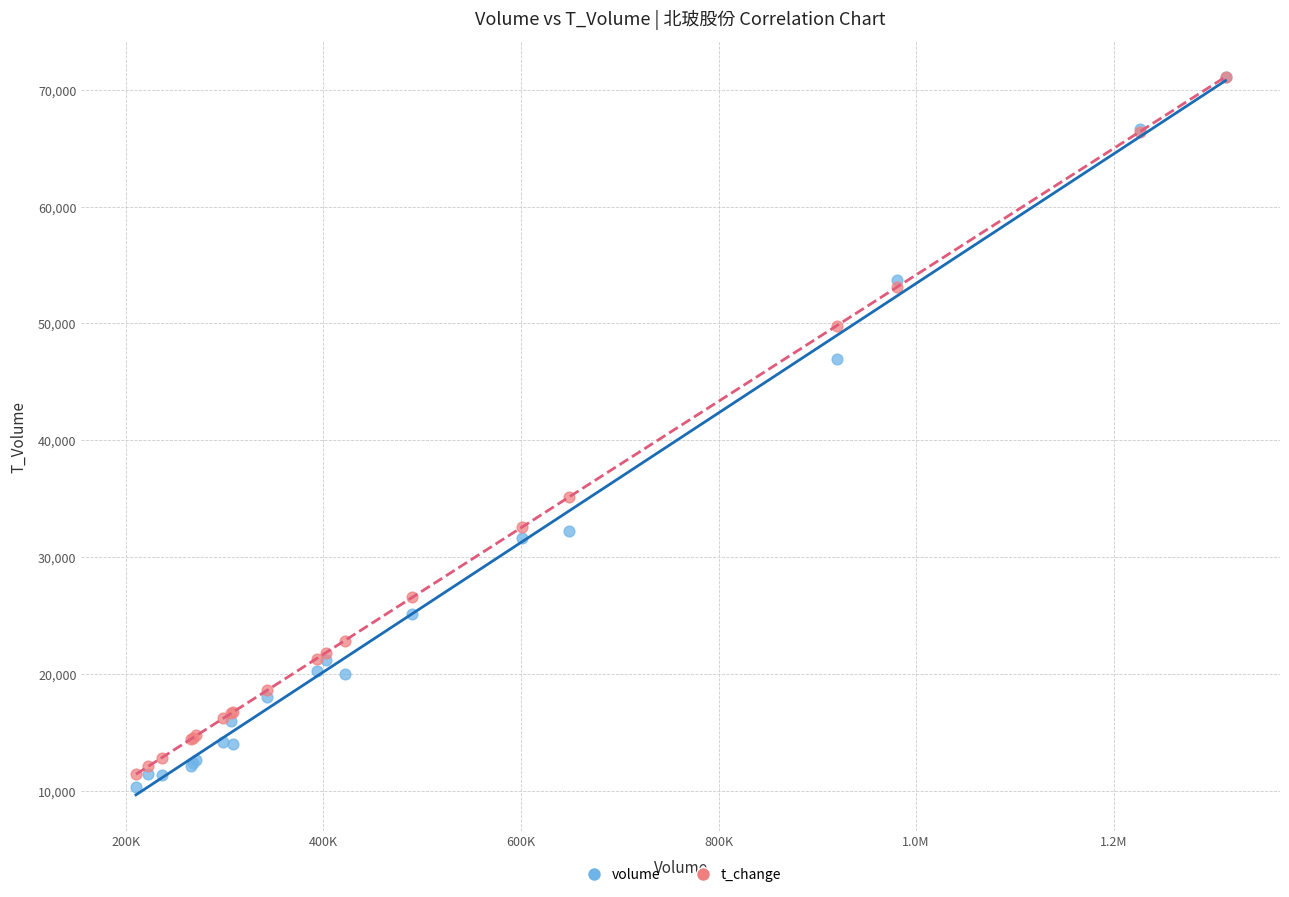

Across all series, what Y value is closest to 40684?

35114.0